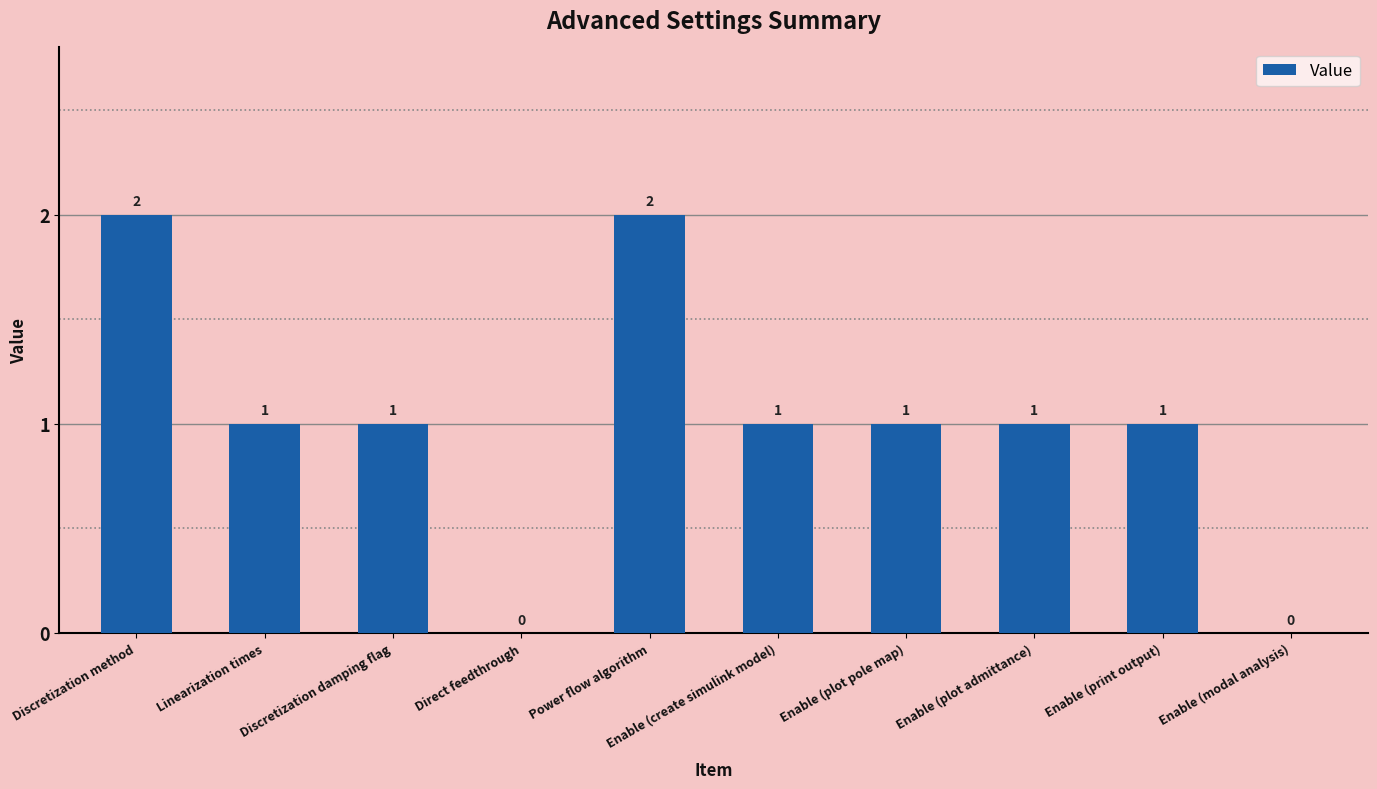

True or false: the data shows 1 at Enable (create simulink model).

True